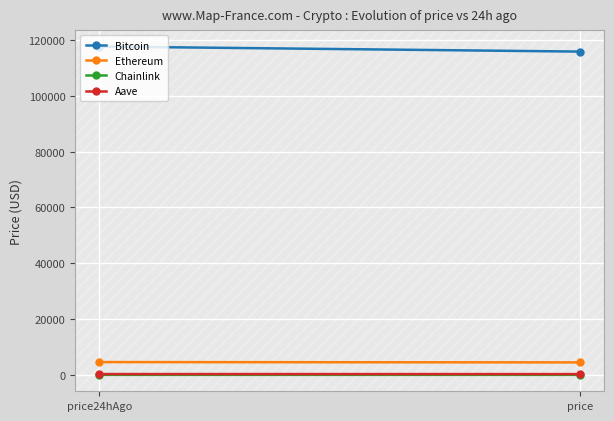

At which label does Ethereum first exceed 4602?

price24hAgo